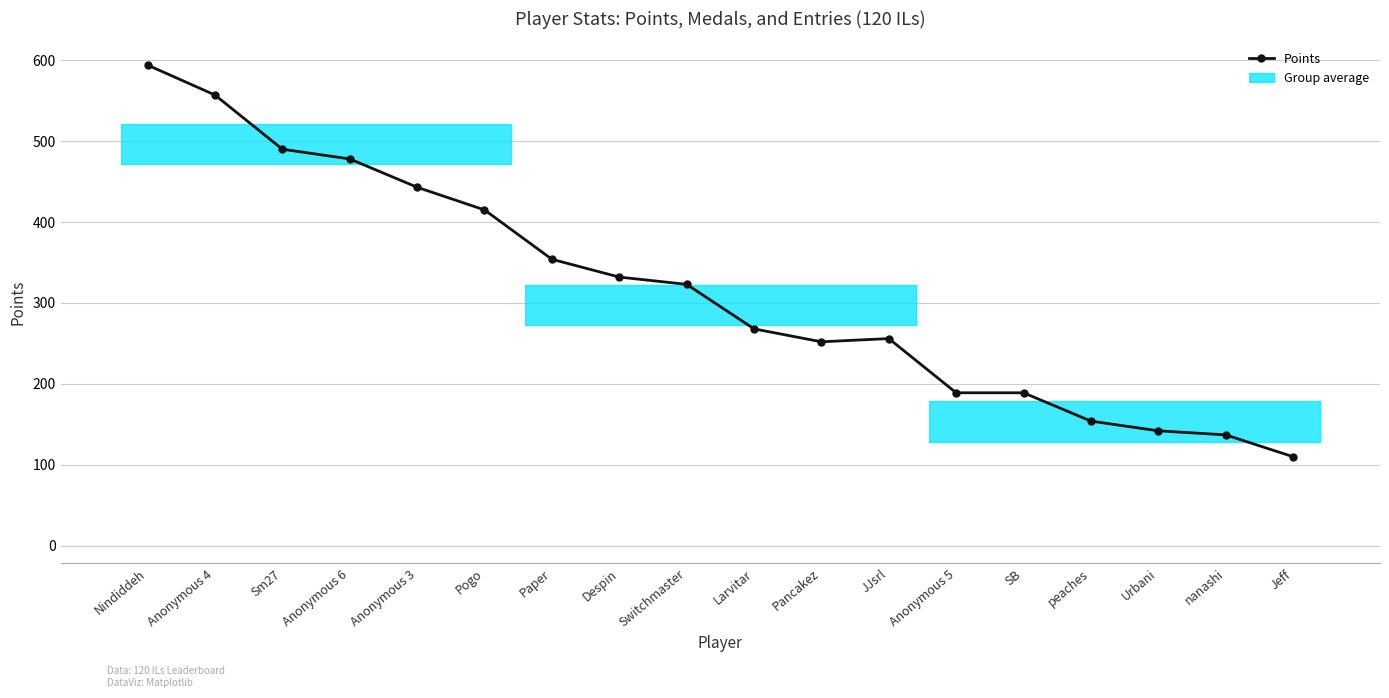

True or false: Entries has a value of 42 at Nindiddeh.

True